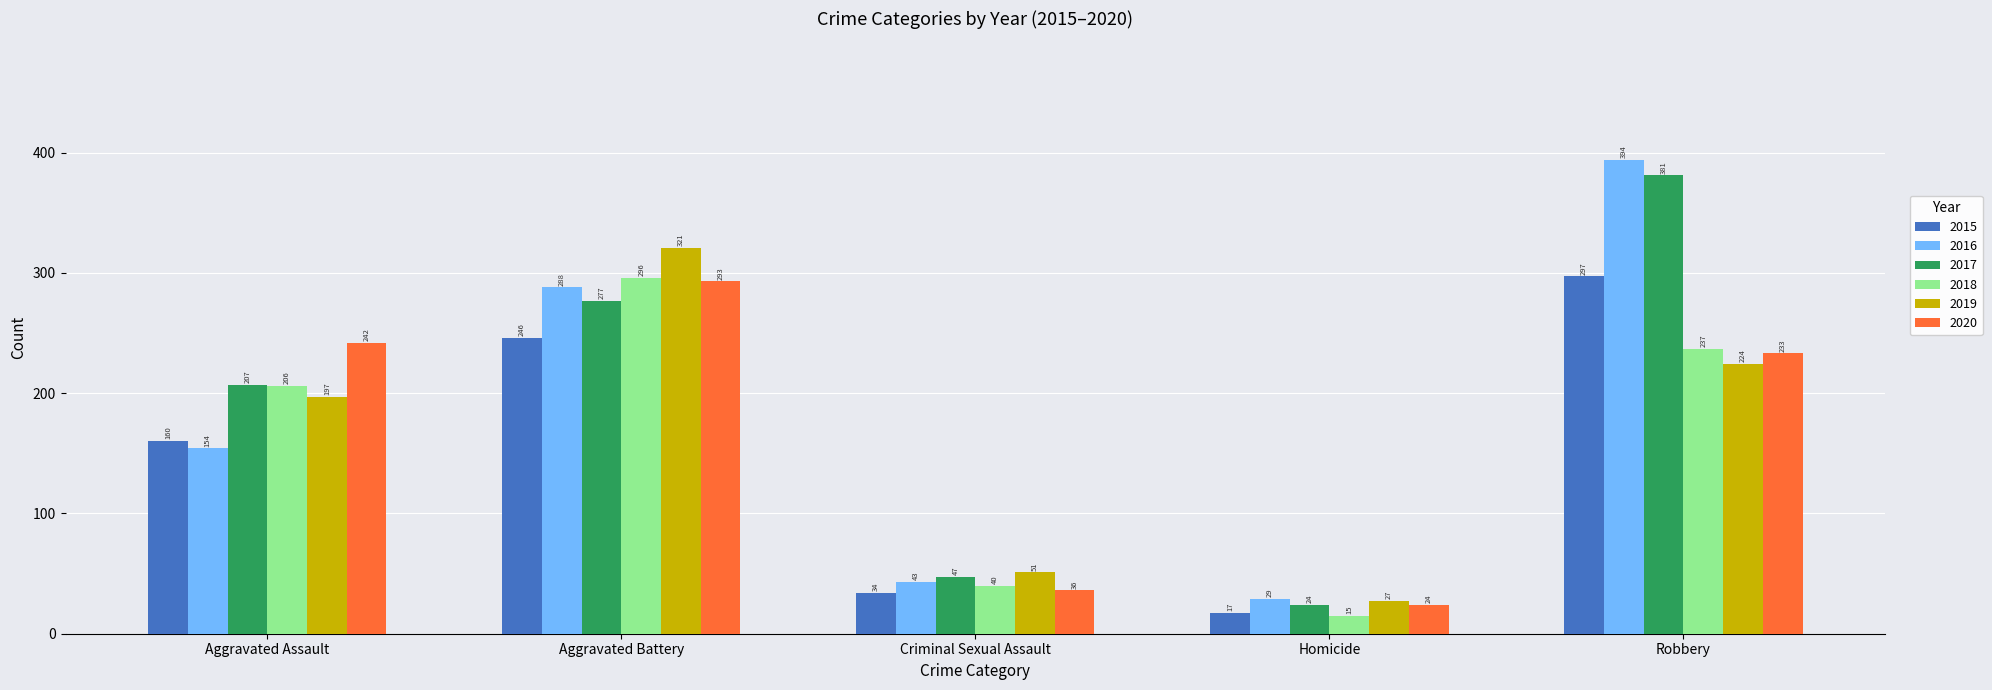

Which series has the largest range (max minus min)?

2016